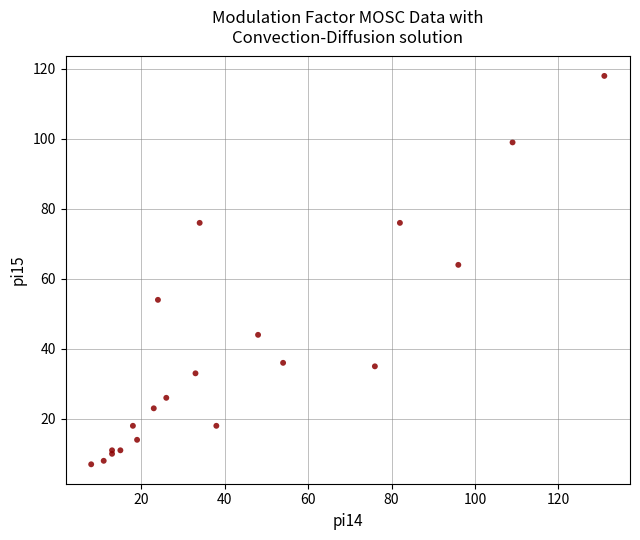

What Y value in the scatter plot is closest to 62?

64